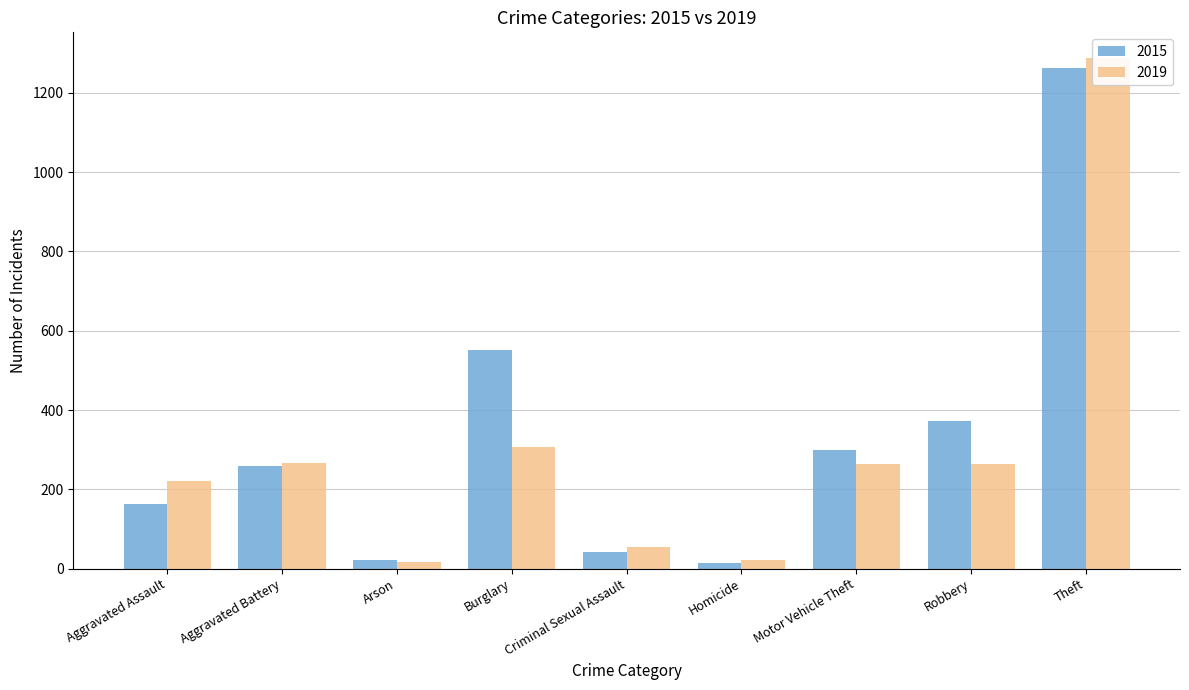

How many data points in 2019 are above 263?

4